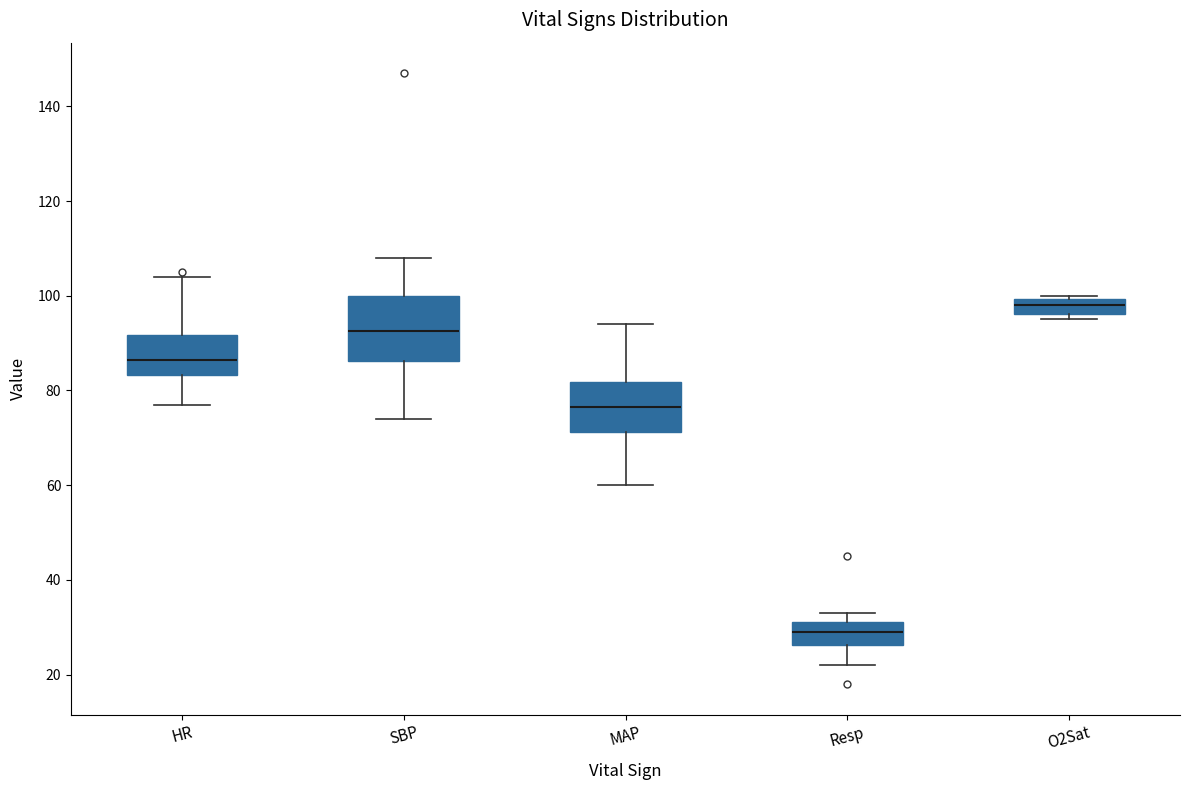

Comparing the boxes themselves (not the whiskers), which one is the tallest?

SBP